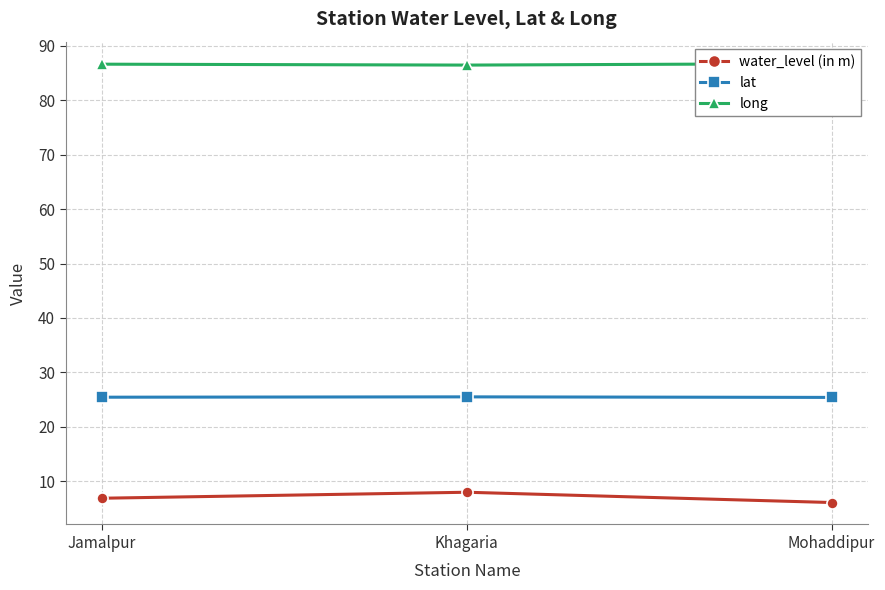

The lat series shows 5.4 at Mohaddipur. True or false?

False